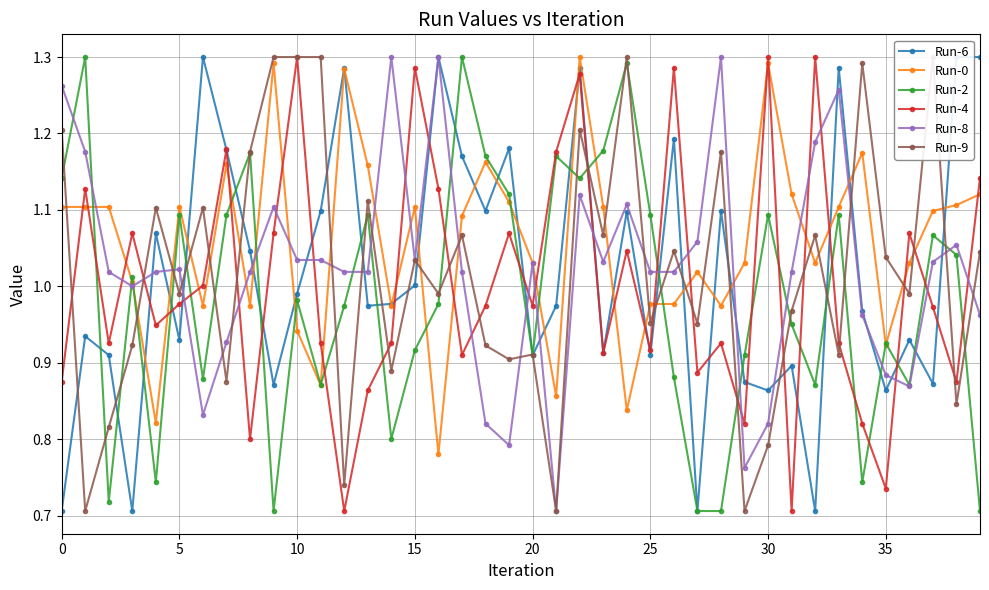

What value does the Run-4 series have at 34?

0.8